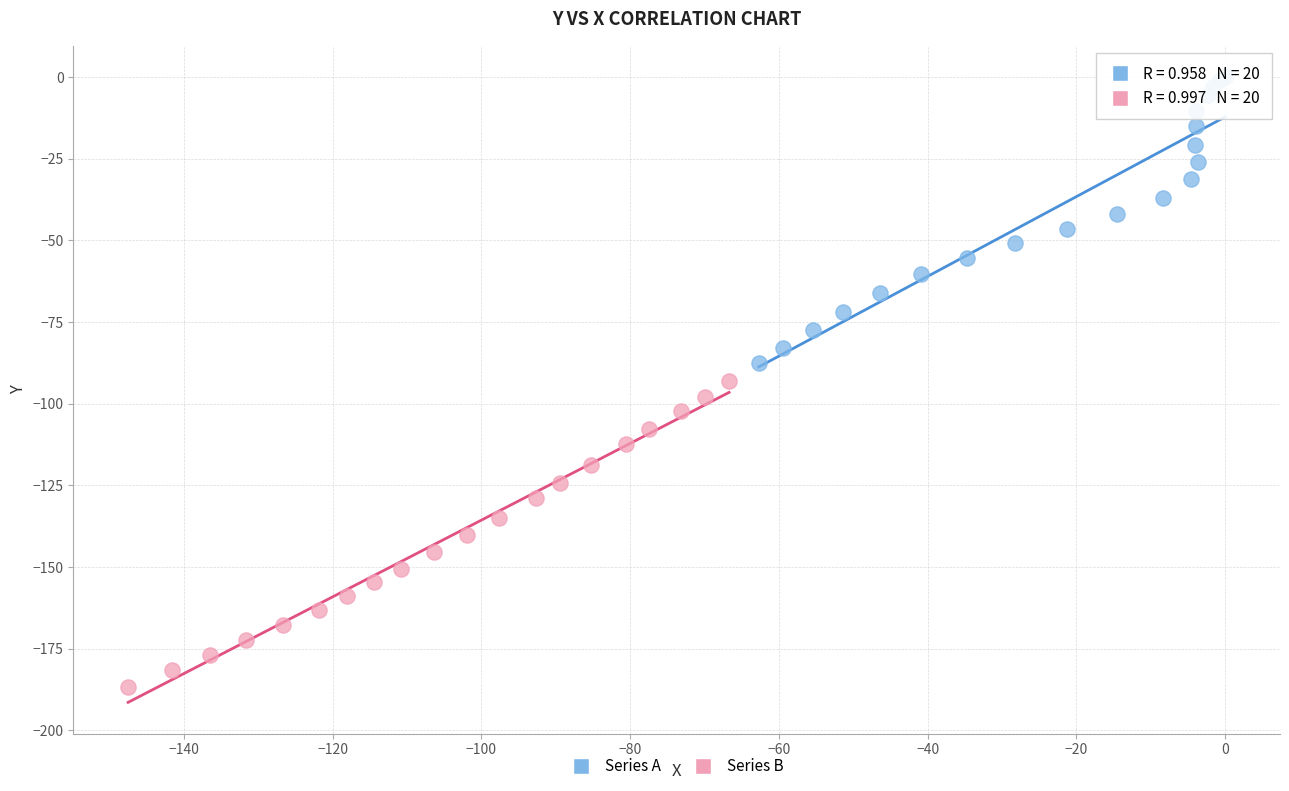

Which series contains the lowest Y value?

Series B